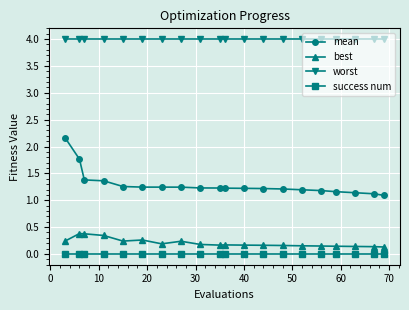

Rank the series by their maximum value, from highest to lowest.

worst, mean, best, success num